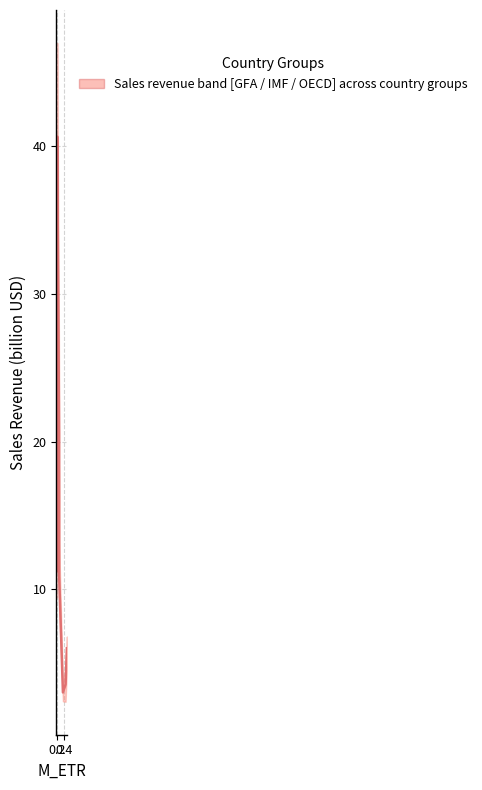

How many interior local peaks (higher than both neighbors) does the data have?

1